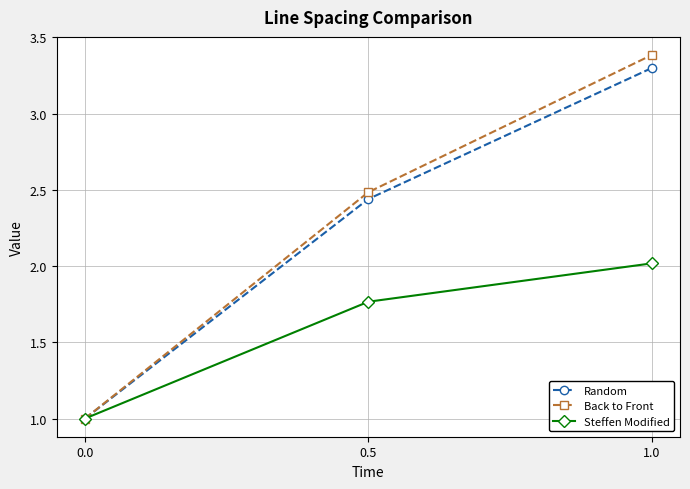

What is the average value of the Random series?

2.2